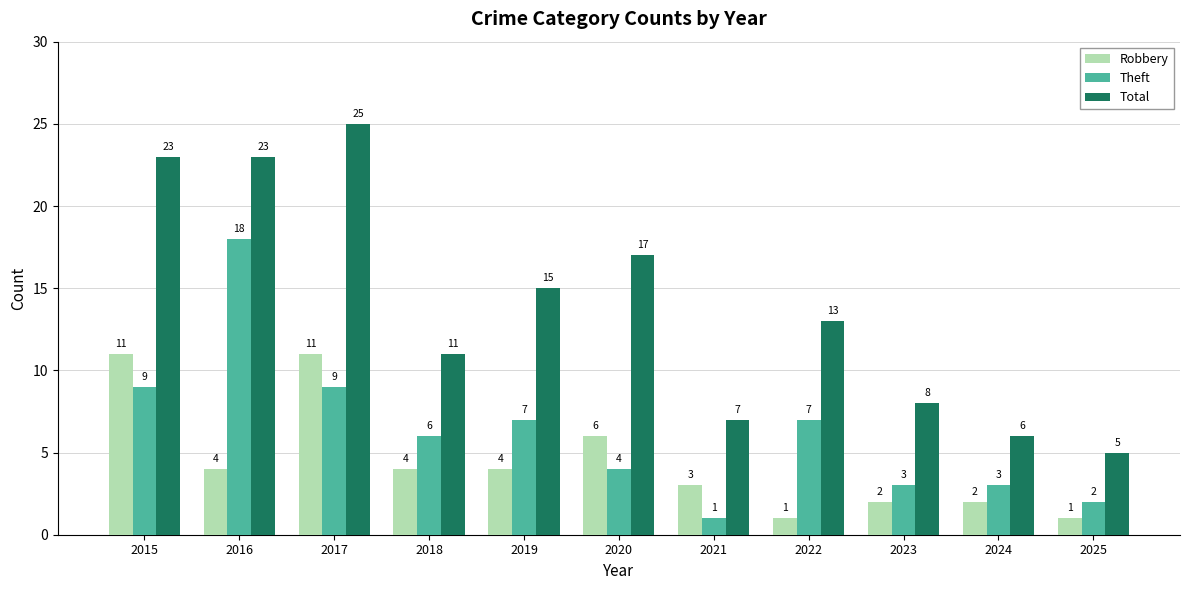

Which series has the largest range (max minus min)?

Total